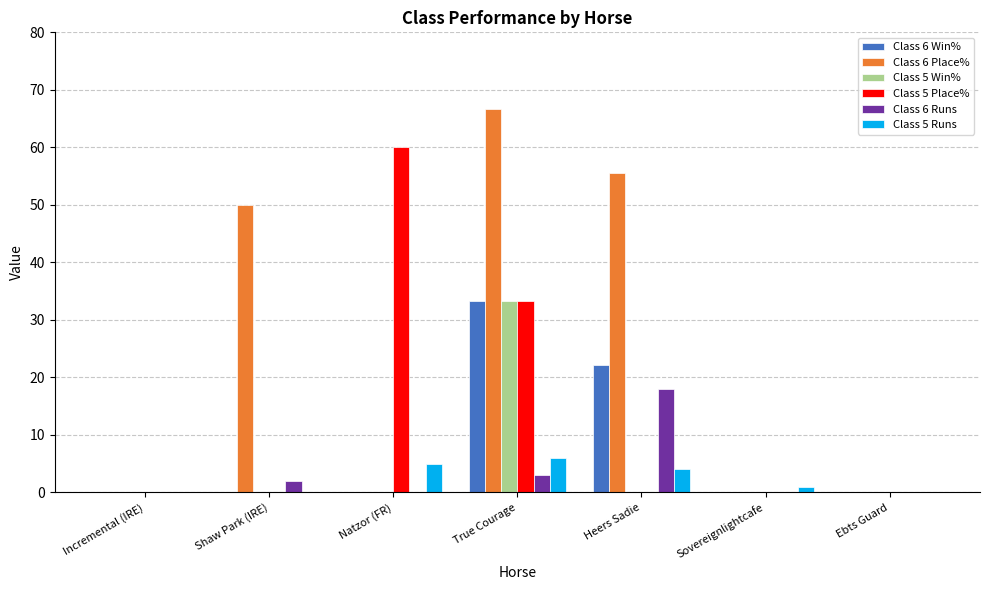

The Class 6 Place% series shows 84.9 at Heers Sadie. True or false?

False